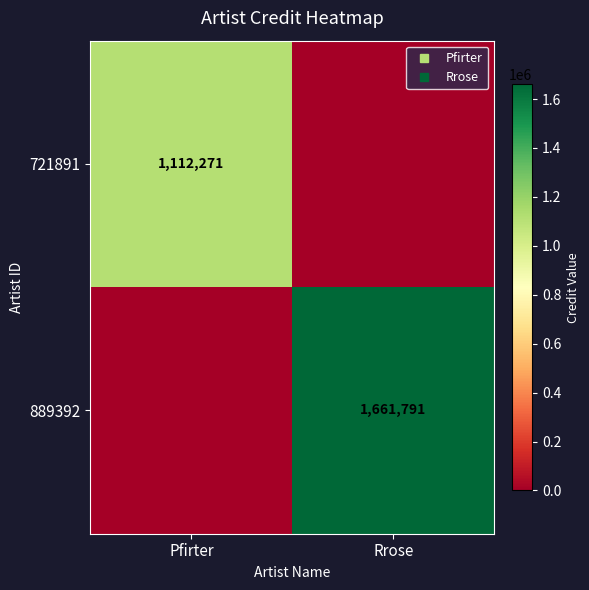

What is the difference between the highest and lowest values at Pfirter?

1112271